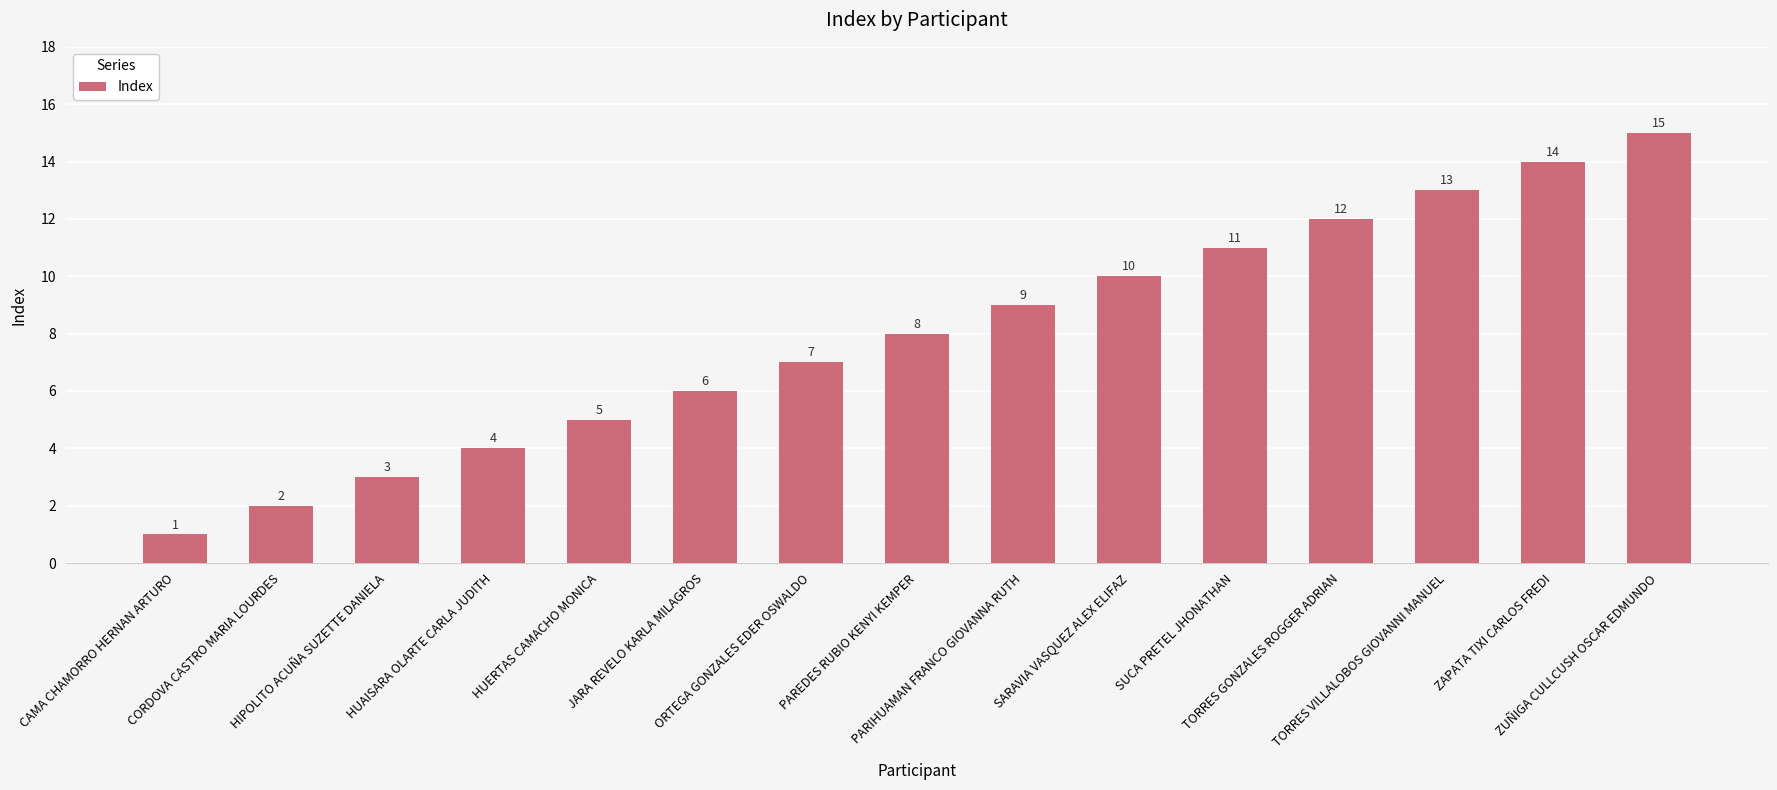

What is the maximum value shown in the chart?

15